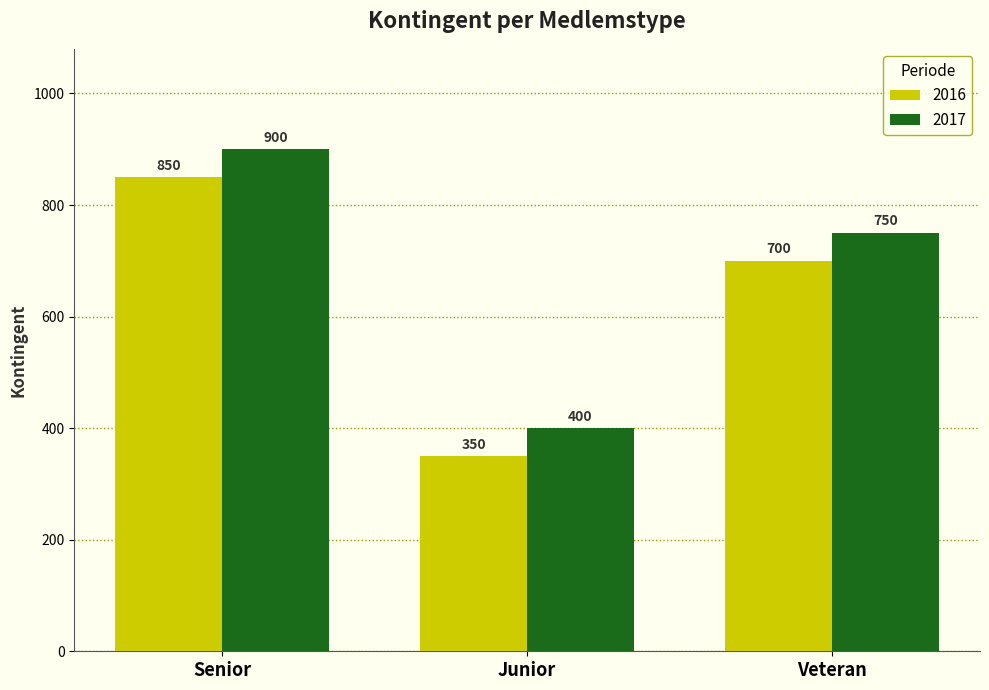

At which category is the sum across all series the highest?

Senior